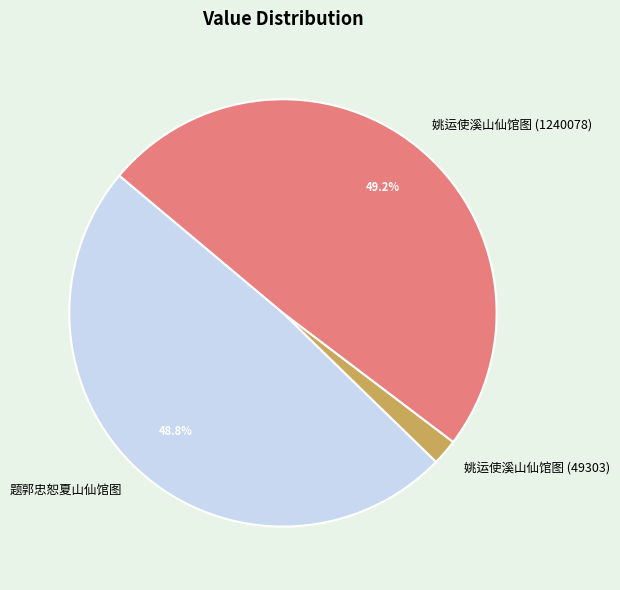

Count the number of slices in the pie.

3